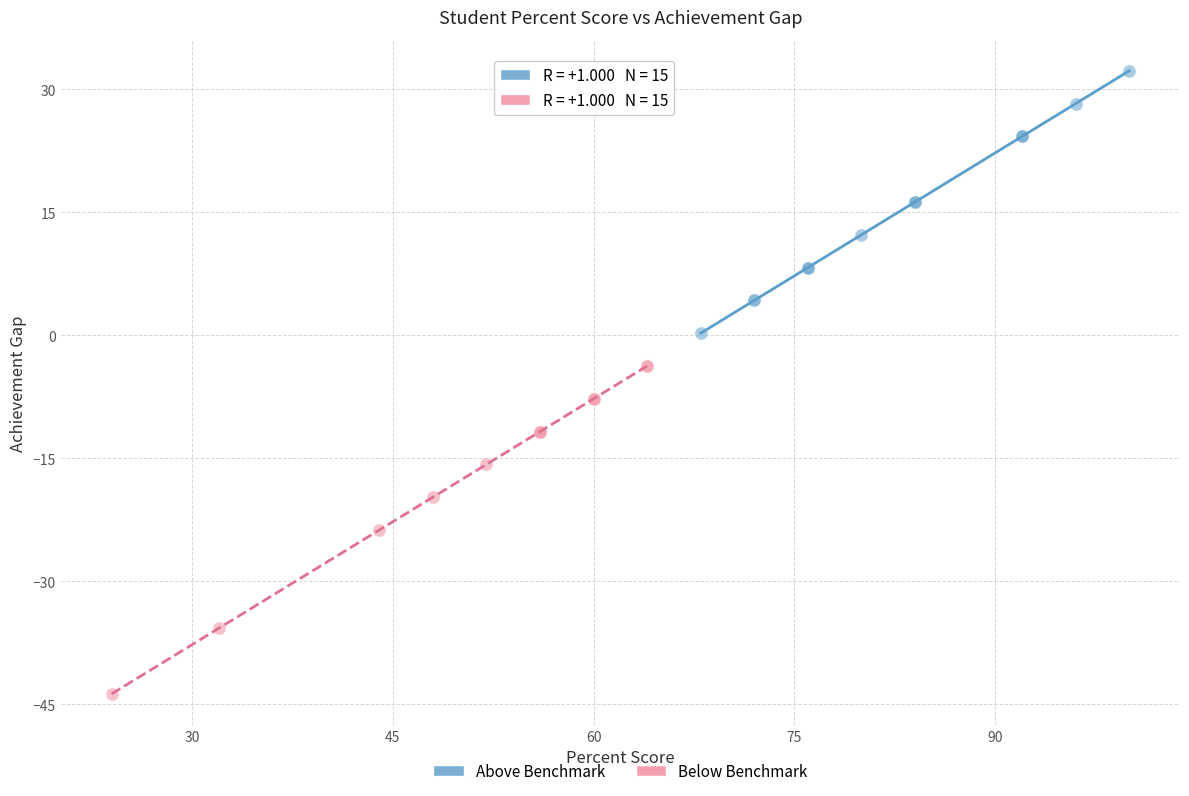

What are all the series names shown in the legend?

Above Benchmark, Below Benchmark